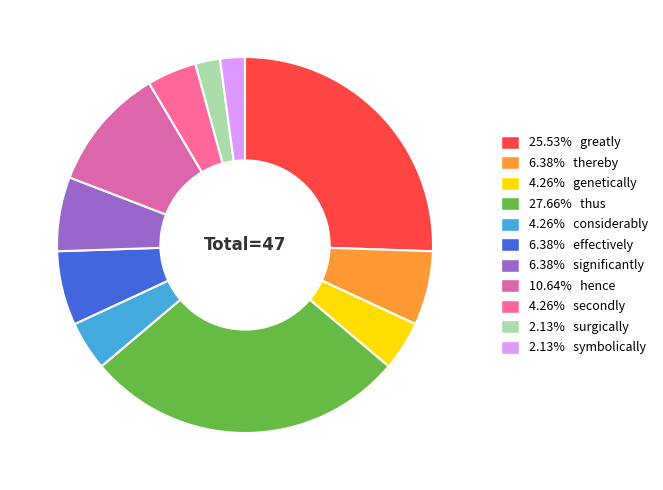

How many slices are in this pie chart?

11